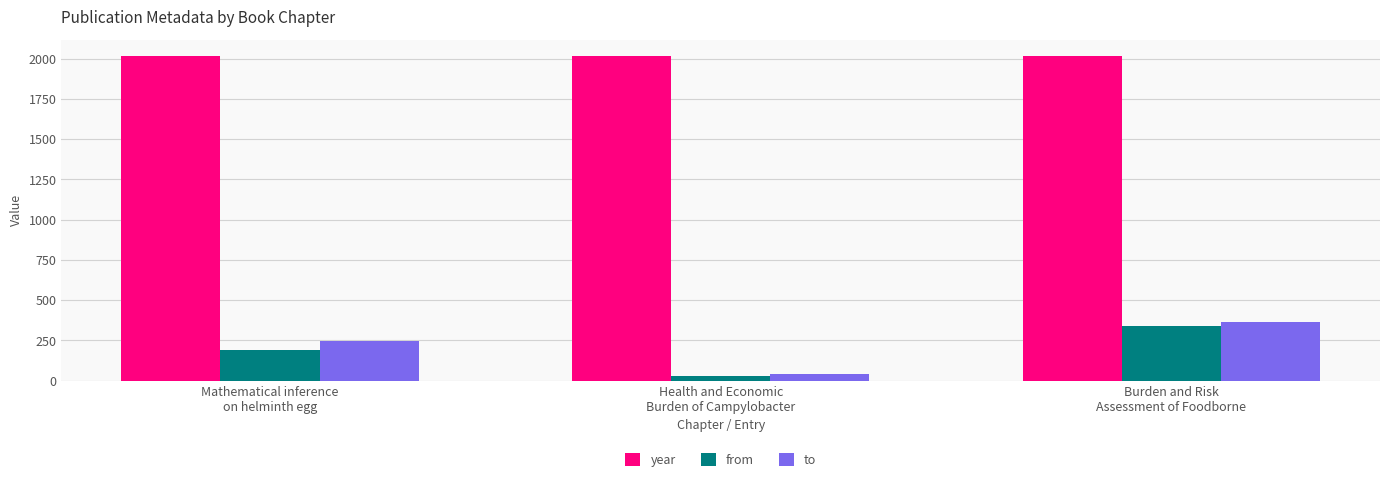

What is the maximum value for year?

2018